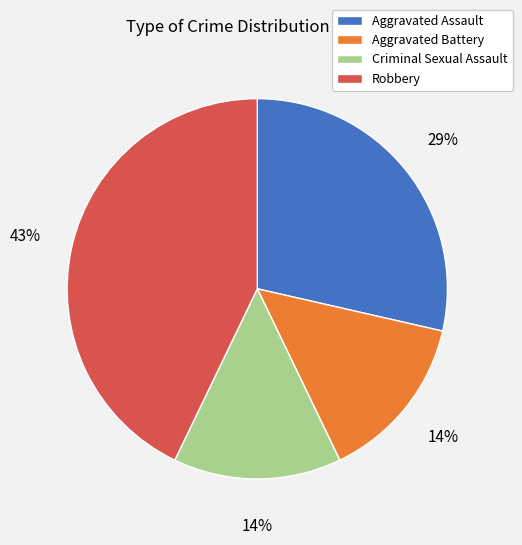

Do Criminal Sexual Assault and Aggravated Battery together represent more than half of the pie?

No